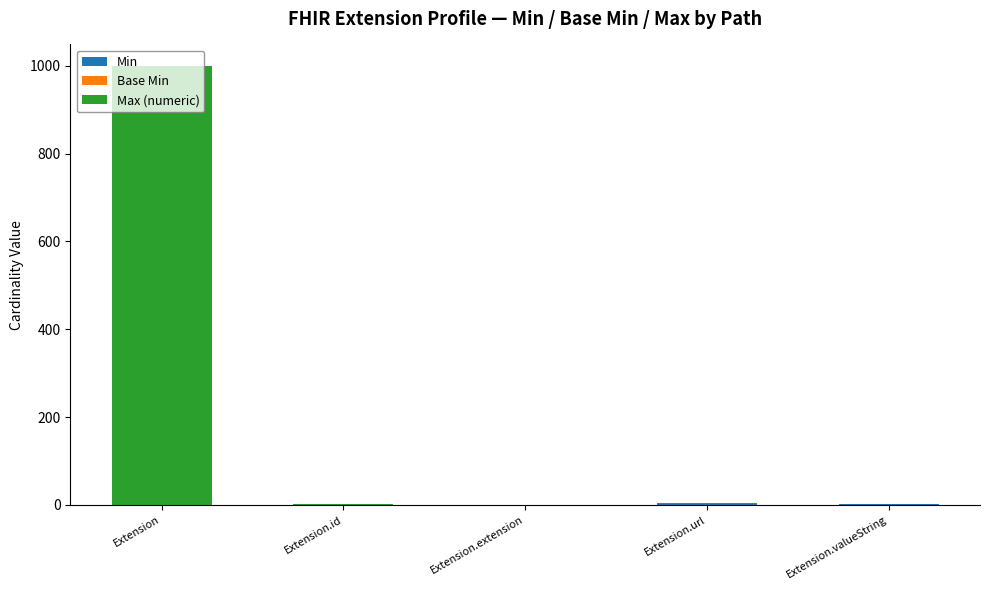

At which category is the sum across all series the highest?

Extension